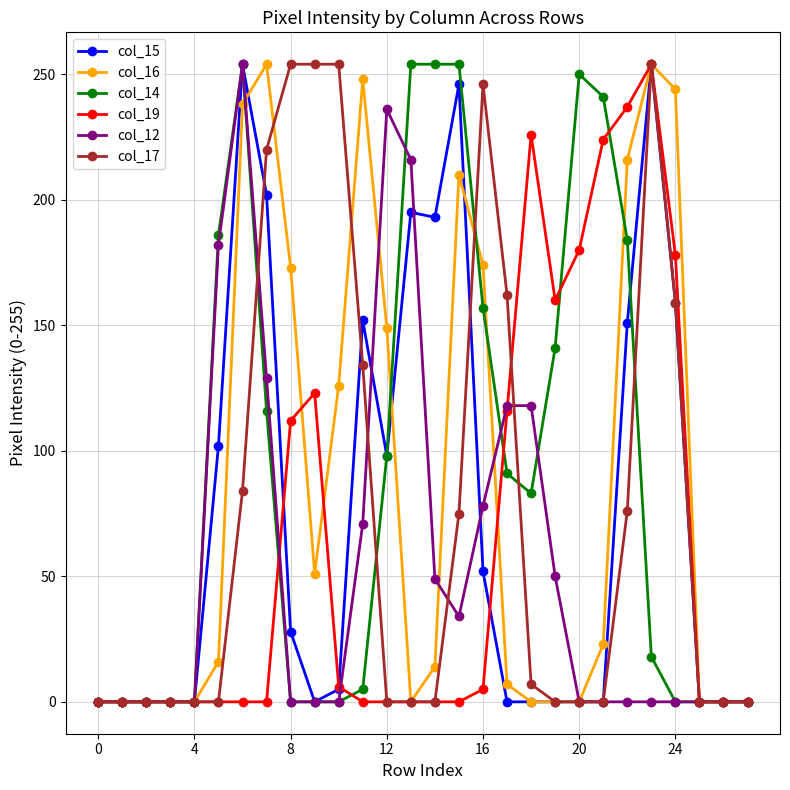

At how many categories does at least one series exceed 108?

20